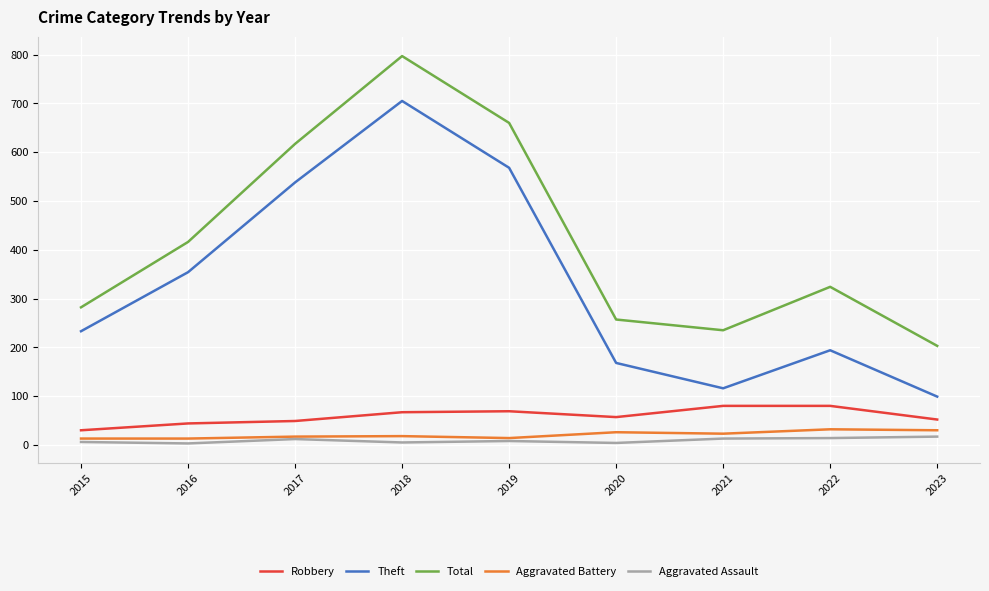

In Total, how many points are higher than both neighbors (excluding endpoints)?

2